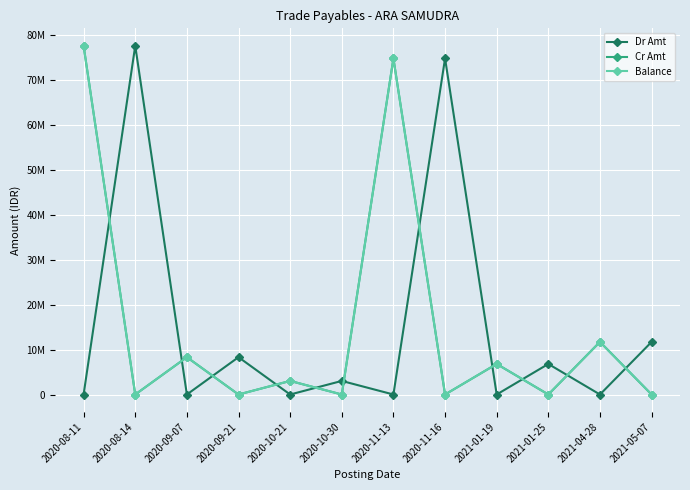

True or false: Dr Amt and Balance cross at least once.

True